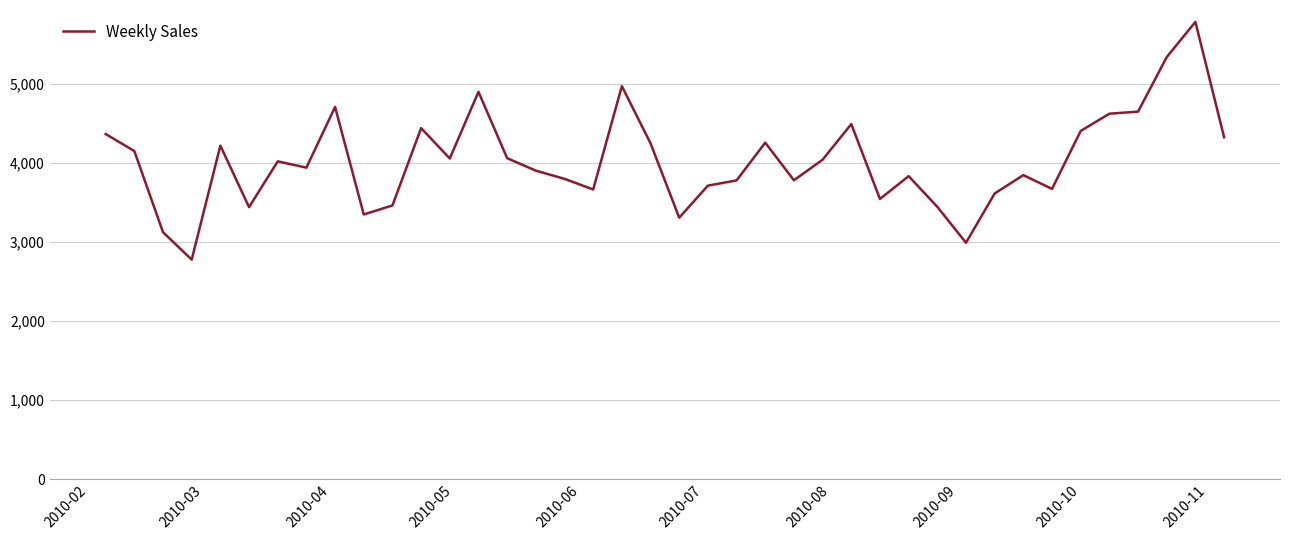

What is the difference between the maximum and minimum values?

3007.4